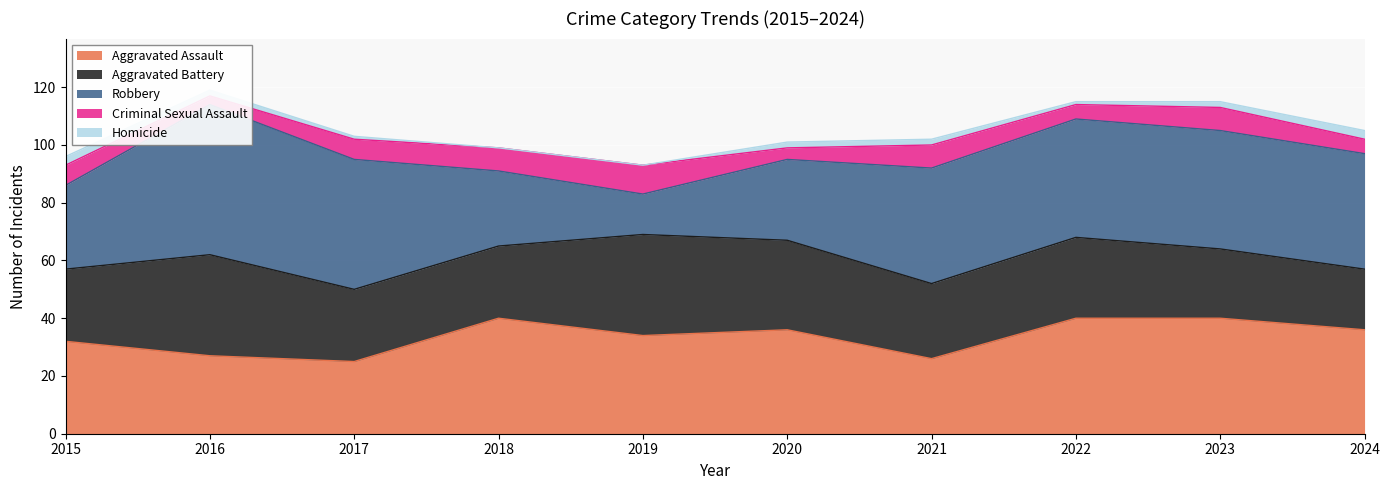

Which series ends up on top after the final intersection of Robbery and Aggravated Assault?

Robbery